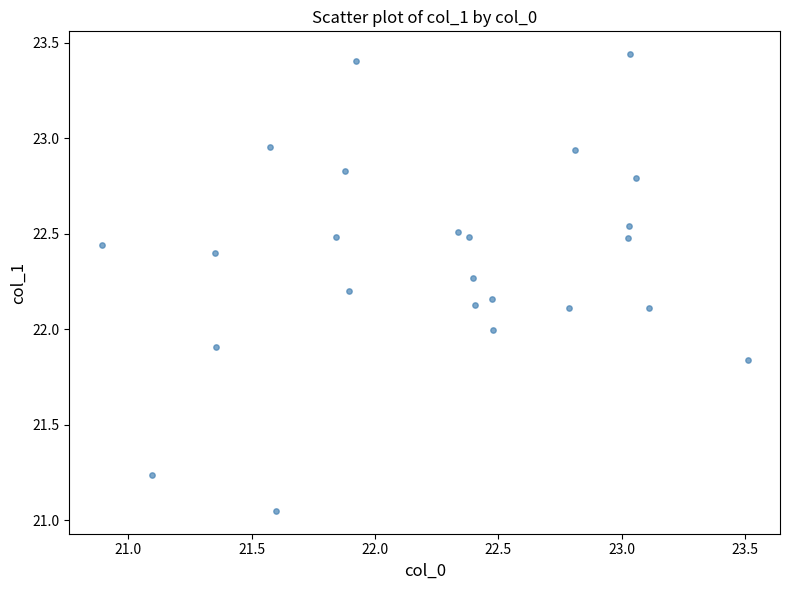

What is the range of Y values (max minus min)?

2.4